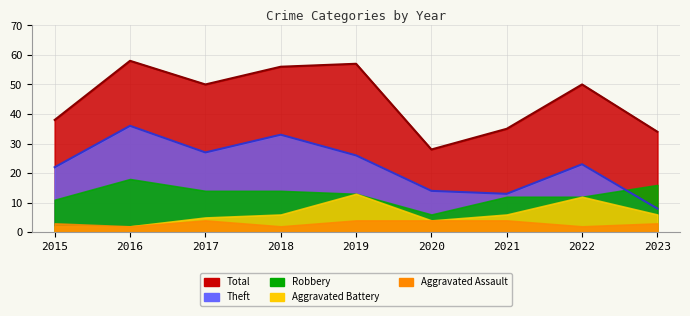

Which has a higher value, 2020 or 2022?

2022